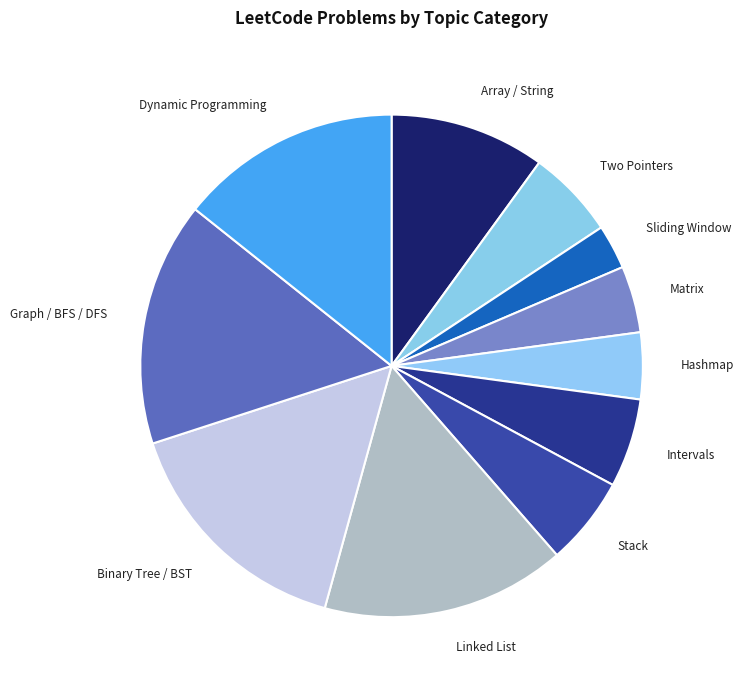

The Hashmap slice represents 20% of the pie. True or false?

False